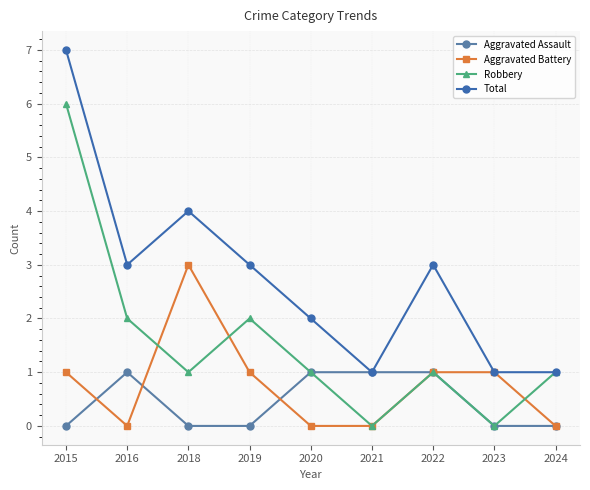

What is the approximate value of Aggravated Assault at 2016?

1